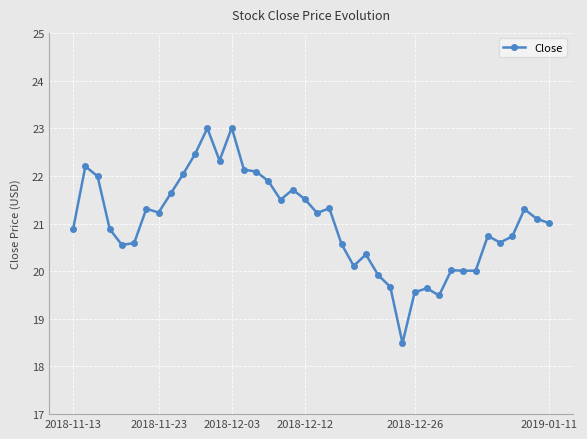

True or false: there are more than 1 points higher than both neighbors.

True